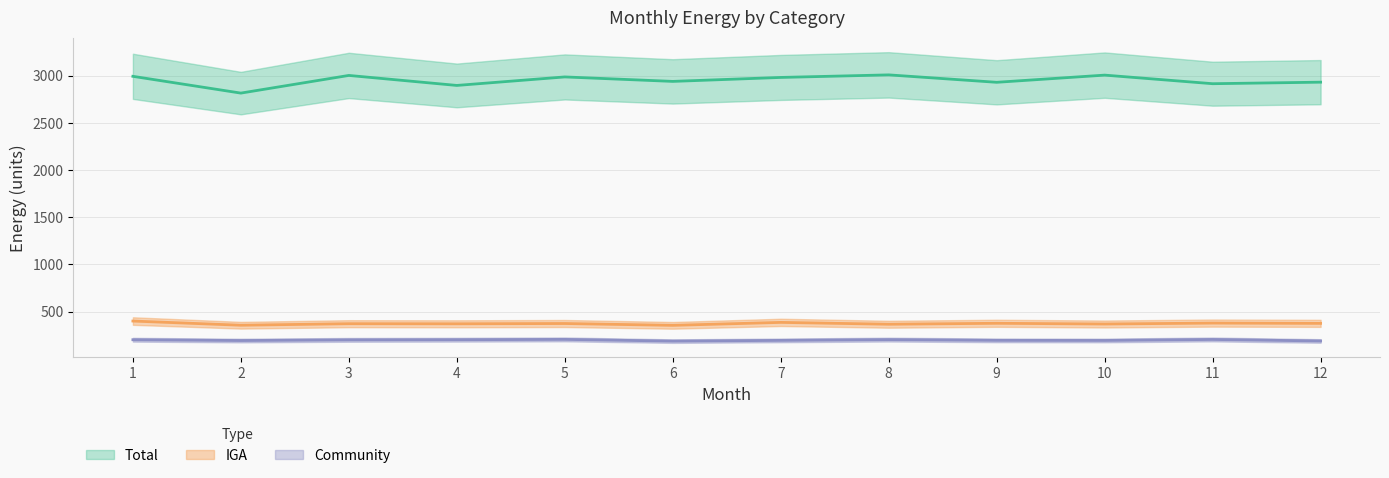

Where is Community nearest to the value 196?

9